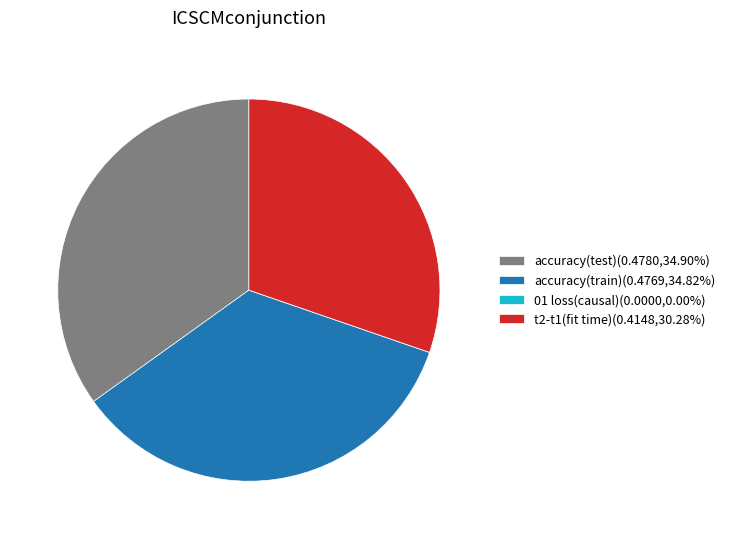

Do accuracy(test)(0.4780,34.90%) and t2-t1(fit time)(0.4148,30.28%) together represent more than half of the pie?

Yes